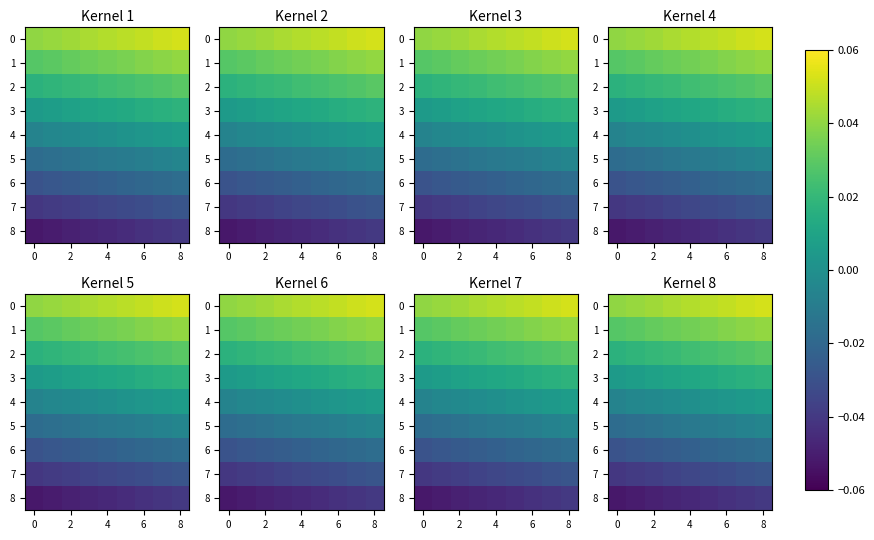

Count the number of categories in the chart.

9